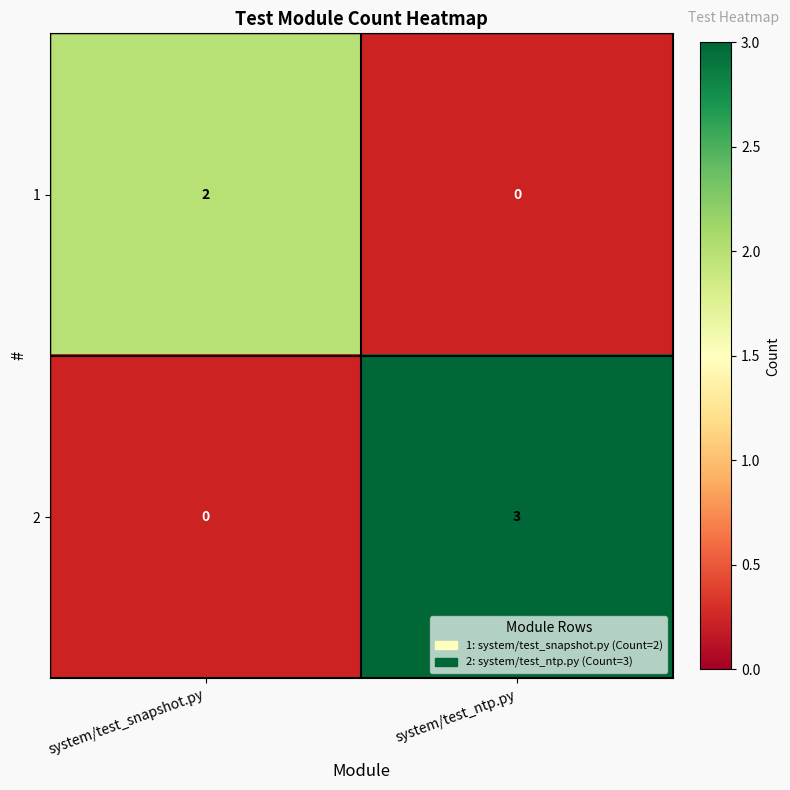

At which category is the sum across all series the highest?

system/test_ntp.py